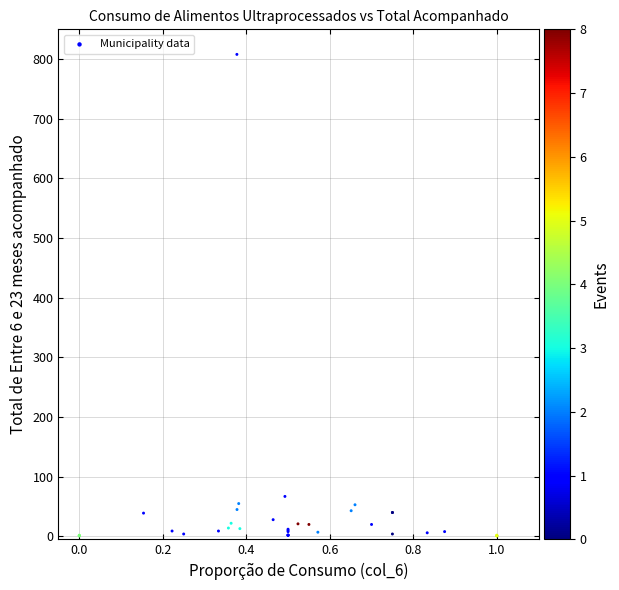

What Y value in the scatter plot is closest to 404?

67